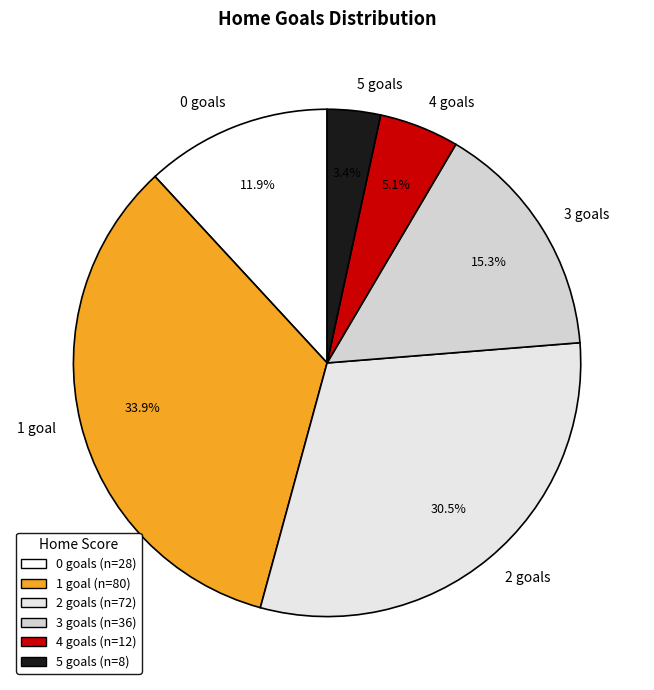

Rank the categories by value from lowest to highest.

5, 4, 0, 3, 2, 1